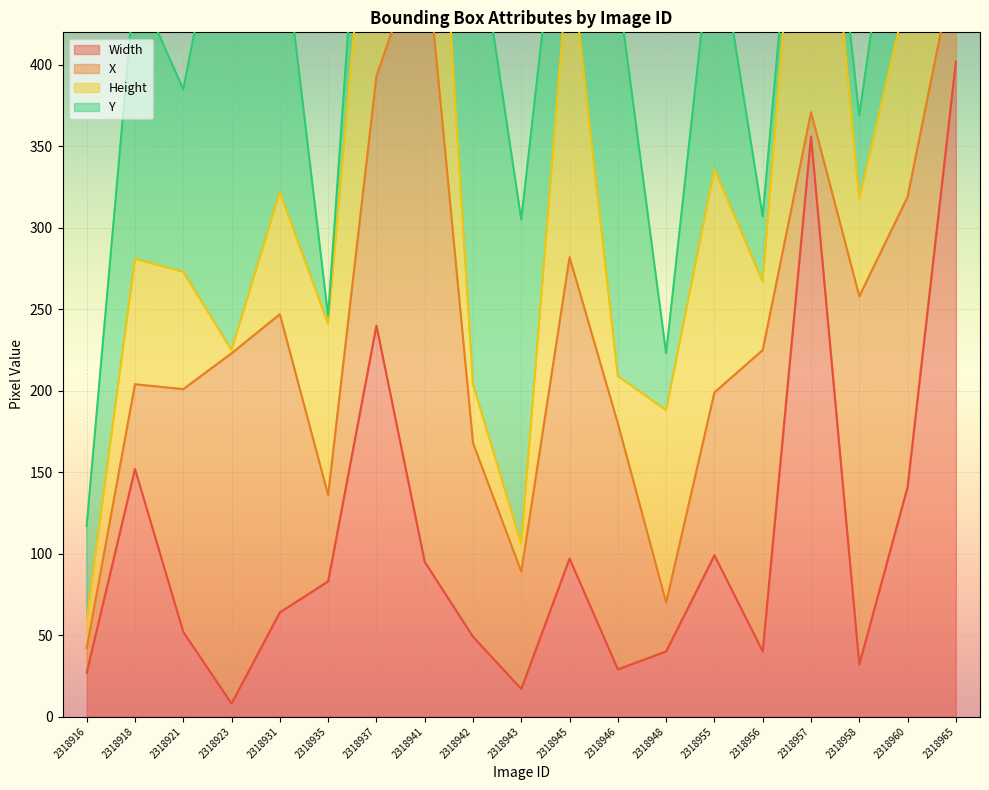

How many times do Y and Width cross each other?

8